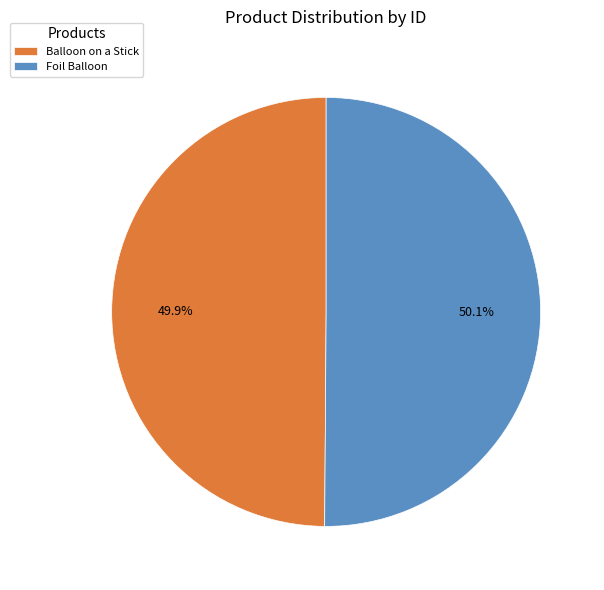

Is there any slice that represents more than half of the pie?

Yes